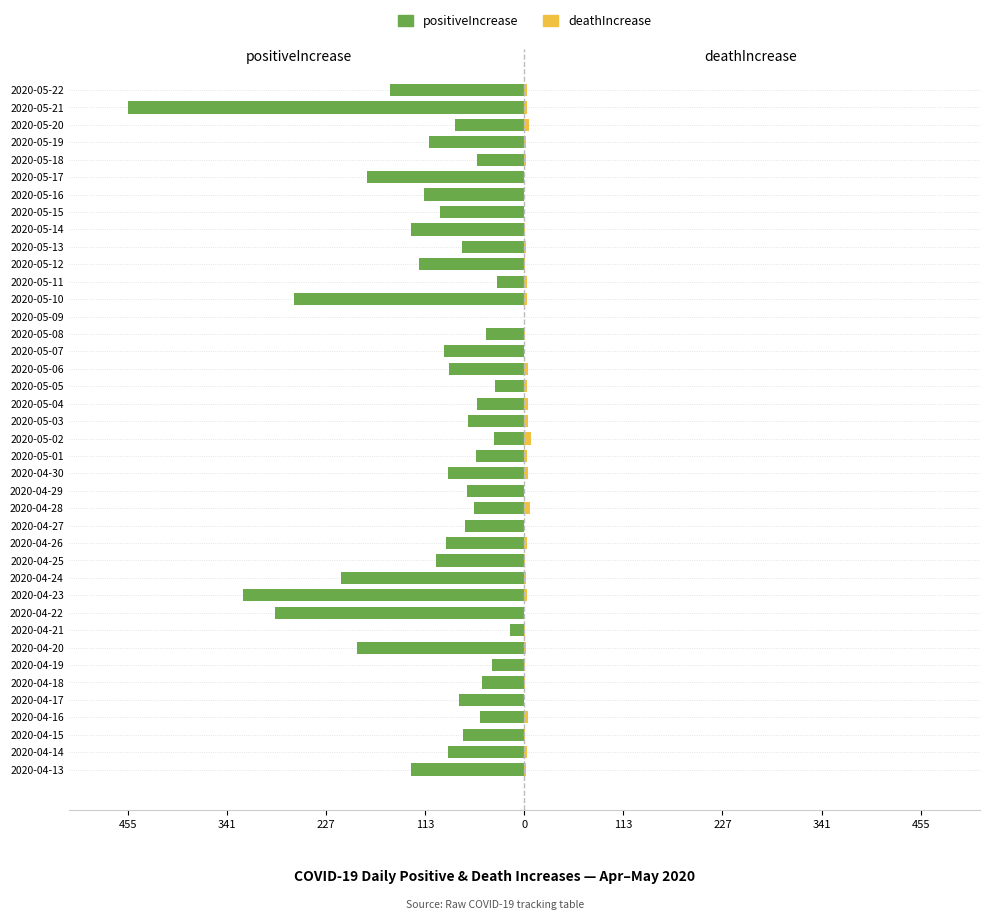

What is the difference between the maximum and minimum values in the deathIncrease series?

8